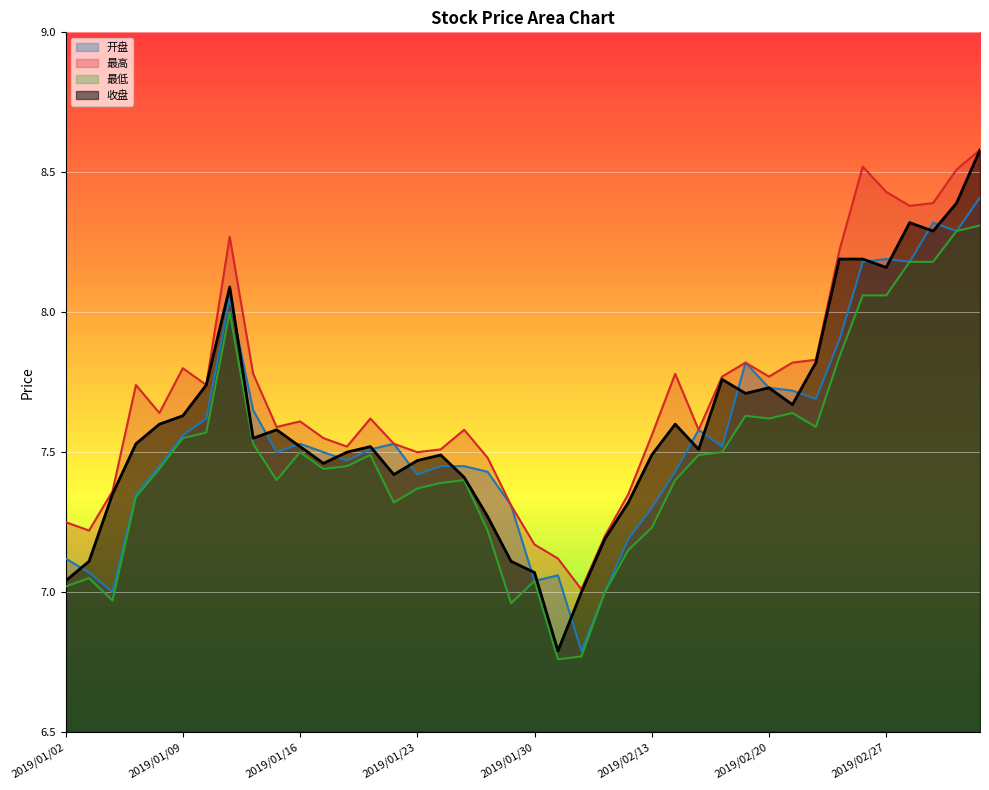

True or false: 最高 and 开盘 intersect in this chart.

False